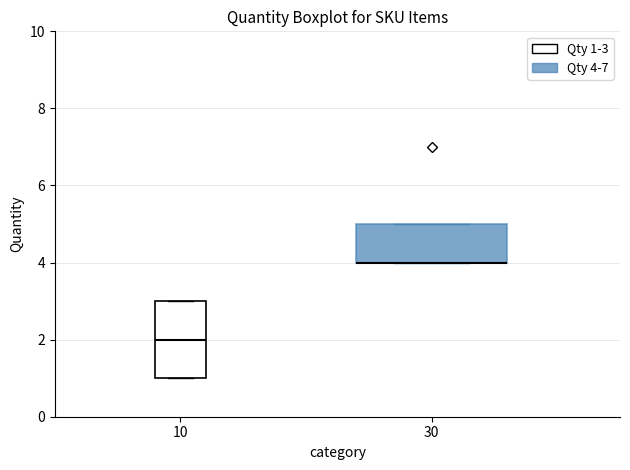

Which box is the tallest, from its lower edge to its upper edge?

10